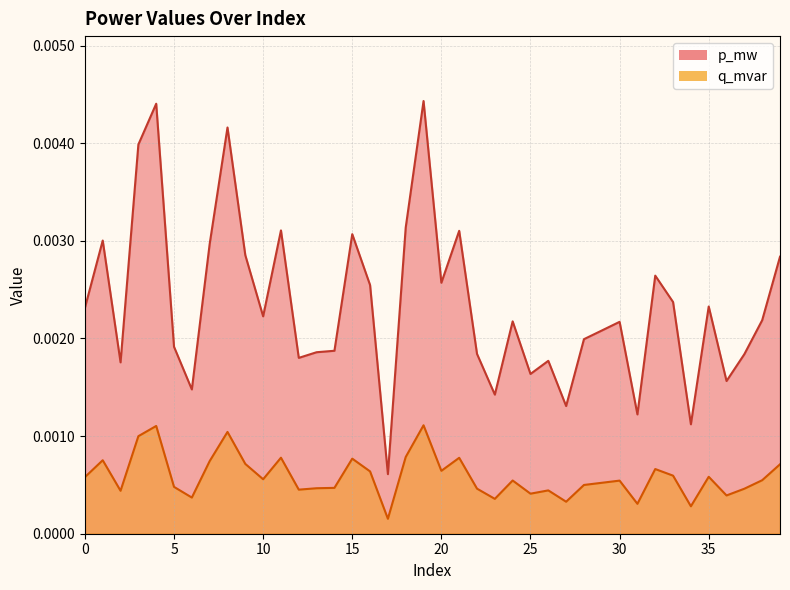

Which series has the widest spread of values?

q_mvar